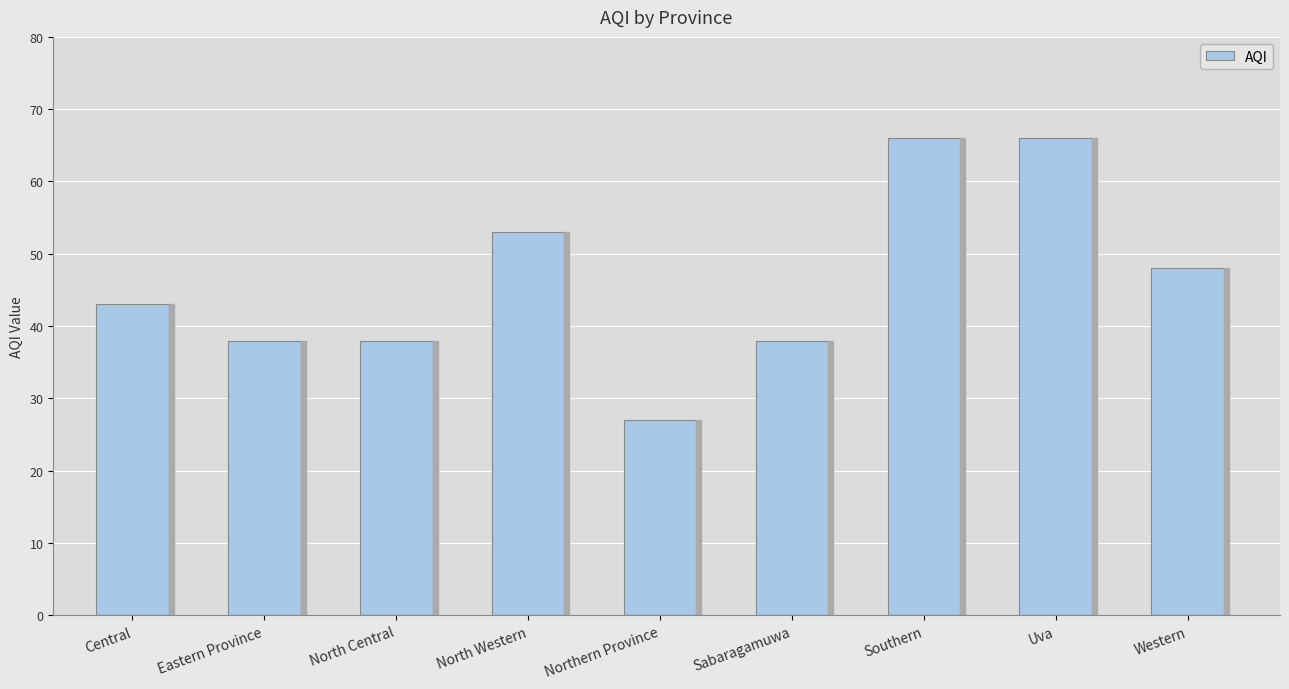

What is the change in value from Central to Southern?

+23